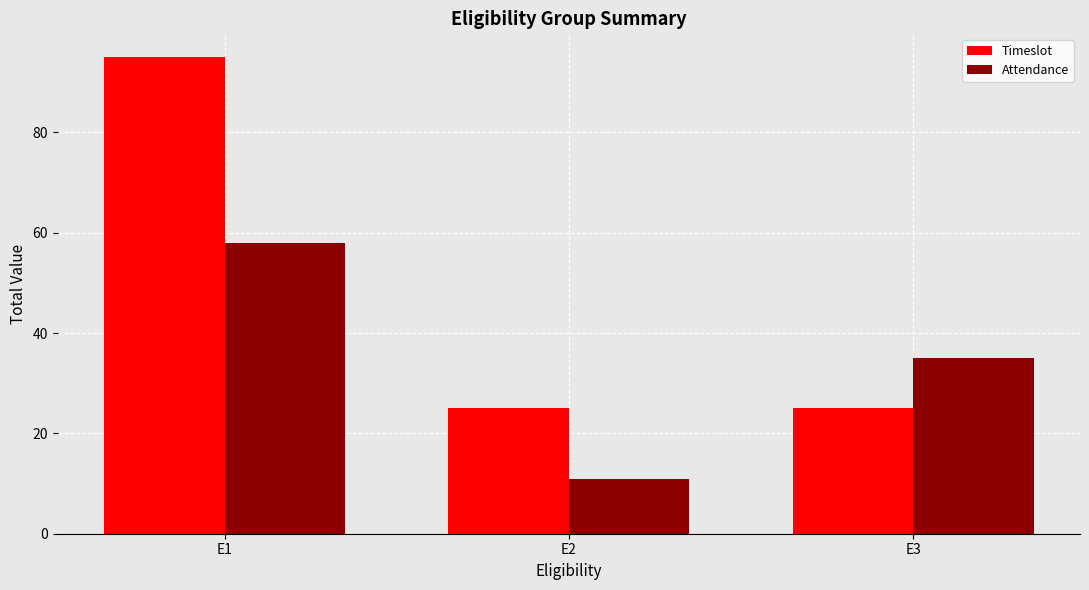

Rank the series by their average value, from lowest to highest.

Attendance, Timeslot